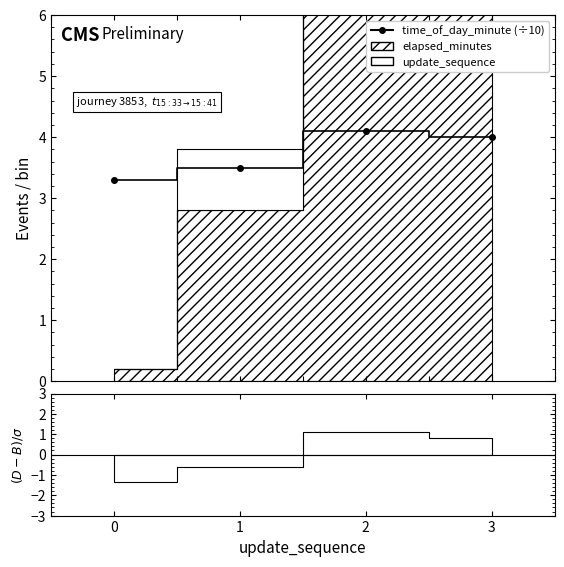

What is the value of the 2nd point from the left?

3.5